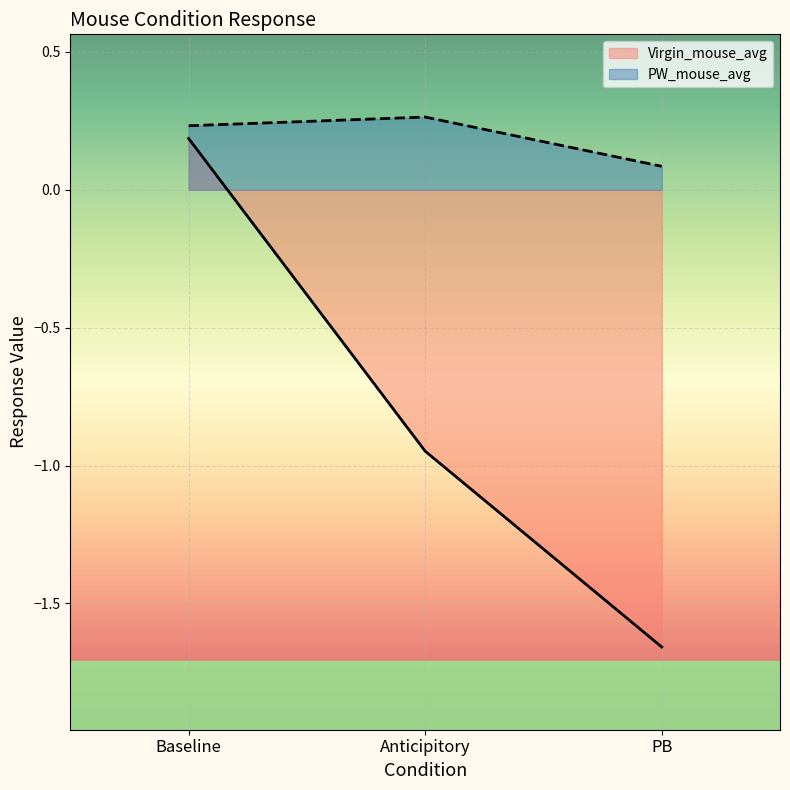

What value does the PW_mouse_avg series have at PB?

0.1